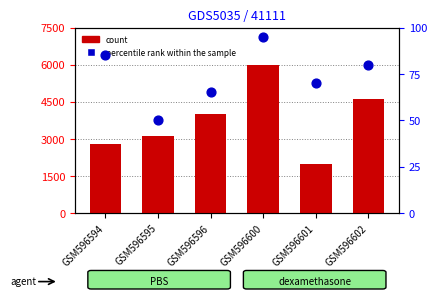

At which category is the sum across all series the highest?

GSM596600